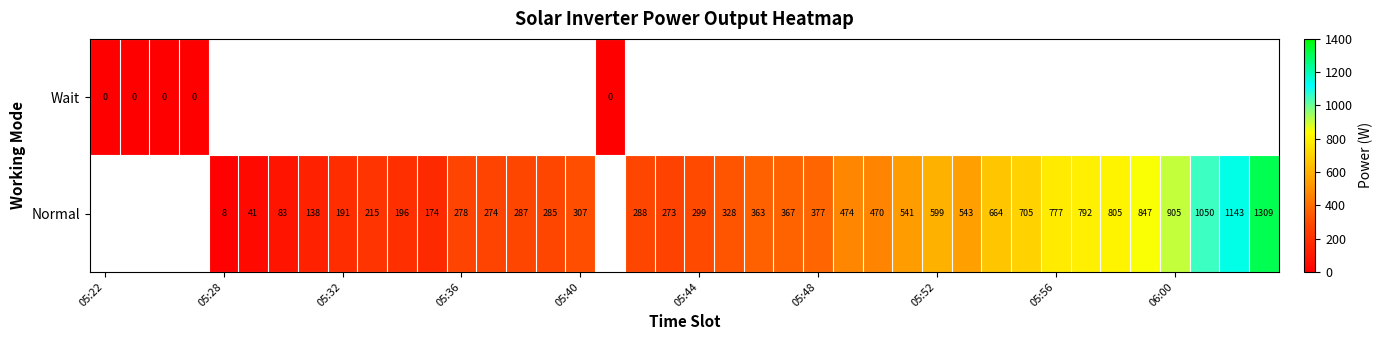

The Normal series shows 191 at 05:32. True or false?

True